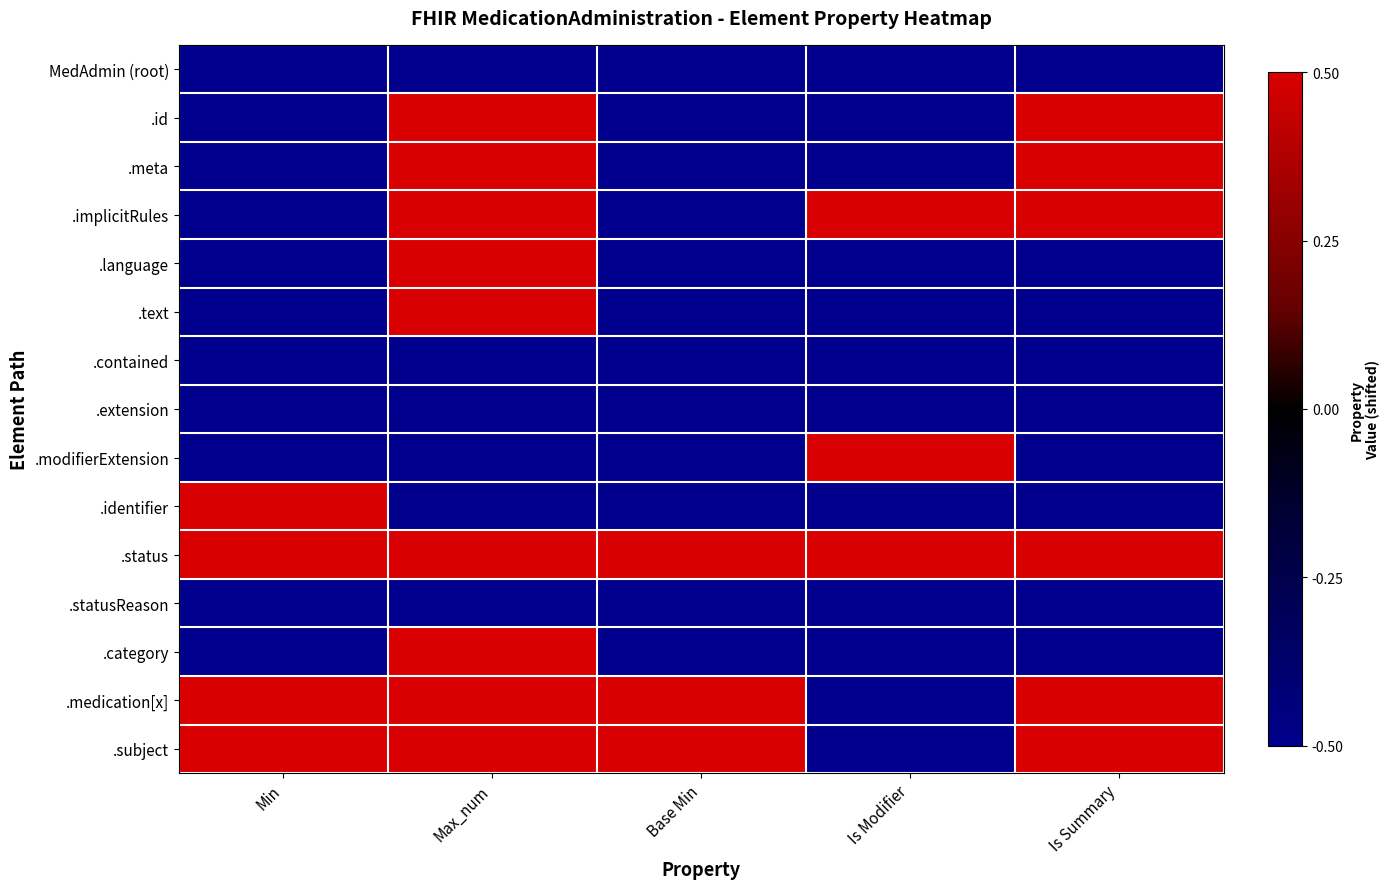

Reading left to right, what are all the values shown in this chart?

MedAdmin (root): Min=-0.5	Max_num=-0.5	Base Min=-0.5	Is Modifier=-0.5	Is Summary=-0.5
.id: Min=-0.5	Max_num=0.5	Base Min=-0.5	Is Modifier=-0.5	Is Summary=0.5
.meta: Min=-0.5	Max_num=0.5	Base Min=-0.5	Is Modifier=-0.5	Is Summary=0.5
.implicitRules: Min=-0.5	Max_num=0.5	Base Min=-0.5	Is Modifier=0.5	Is Summary=0.5
.language: Min=-0.5	Max_num=0.5	Base Min=-0.5	Is Modifier=-0.5	Is Summary=-0.5
.text: Min=-0.5	Max_num=0.5	Base Min=-0.5	Is Modifier=-0.5	Is Summary=-0.5
.contained: Min=-0.5	Max_num=-0.5	Base Min=-0.5	Is Modifier=-0.5	Is Summary=-0.5
.extension: Min=-0.5	Max_num=-0.5	Base Min=-0.5	Is Modifier=-0.5	Is Summary=-0.5
.modifierExtension: Min=-0.5	Max_num=-0.5	Base Min=-0.5	Is Modifier=0.5	Is Summary=-0.5
.identifier: Min=0.5	Max_num=-0.5	Base Min=-0.5	Is Modifier=-0.5	Is Summary=-0.5
.status: Min=0.5	Max_num=0.5	Base Min=0.5	Is Modifier=0.5	Is Summary=0.5
.statusReason: Min=-0.5	Max_num=-0.5	Base Min=-0.5	Is Modifier=-0.5	Is Summary=-0.5
.category: Min=-0.5	Max_num=0.5	Base Min=-0.5	Is Modifier=-0.5	Is Summary=-0.5
.medication[x]: Min=0.5	Max_num=0.5	Base Min=0.5	Is Modifier=-0.5	Is Summary=0.5
.subject: Min=0.5	Max_num=0.5	Base Min=0.5	Is Modifier=-0.5	Is Summary=0.5